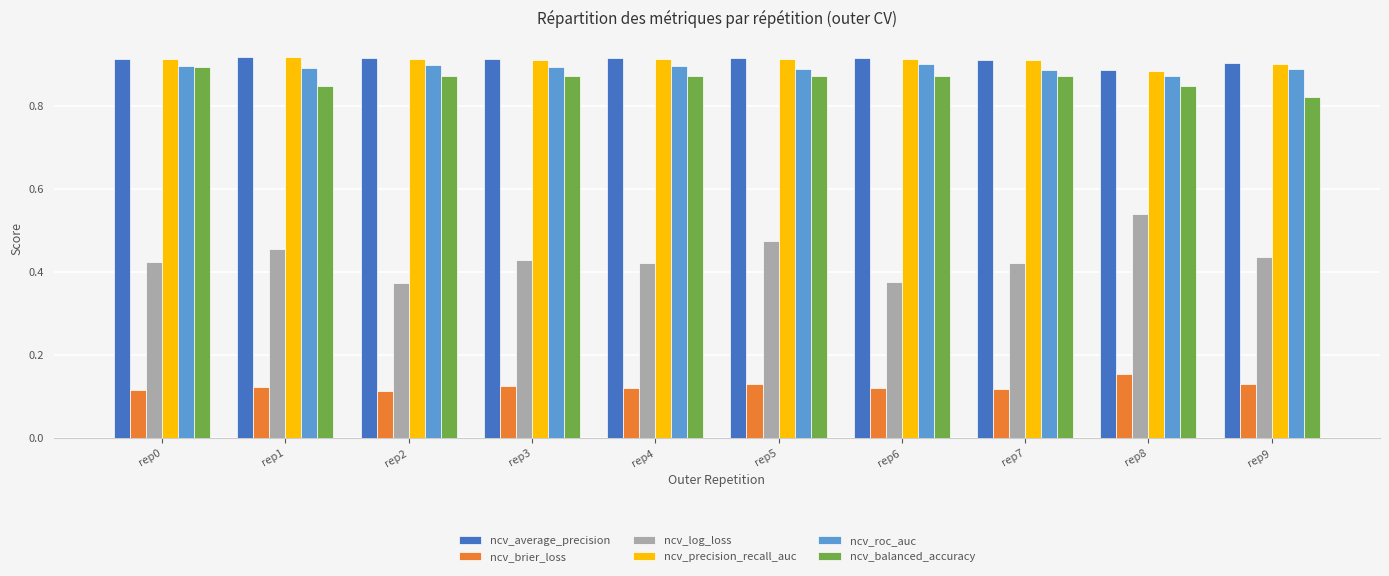

What is the sum of all ncv_balanced_accuracy values?

8.6